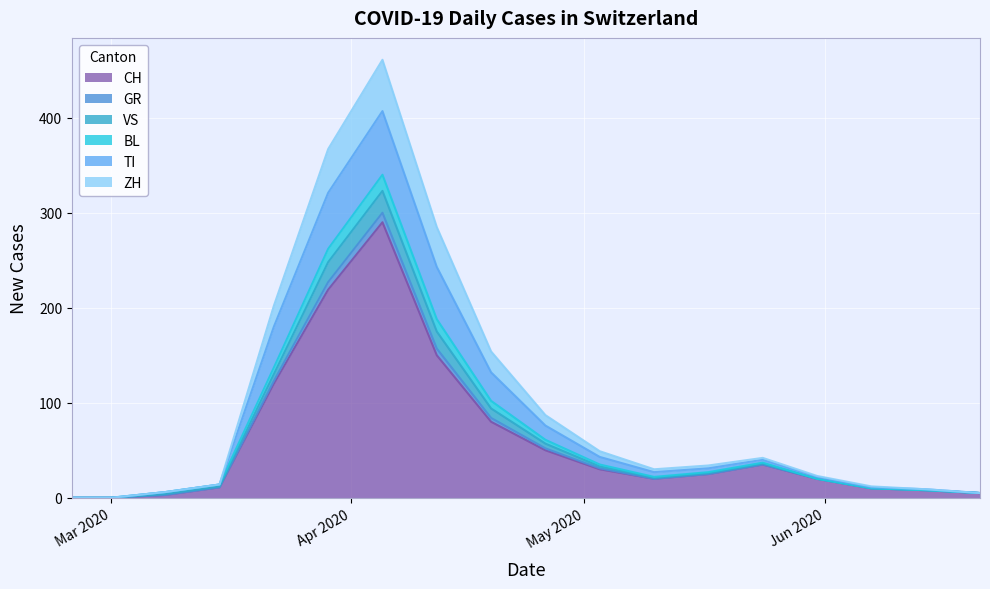

Does the chart display data point markers on the line(s)?

No